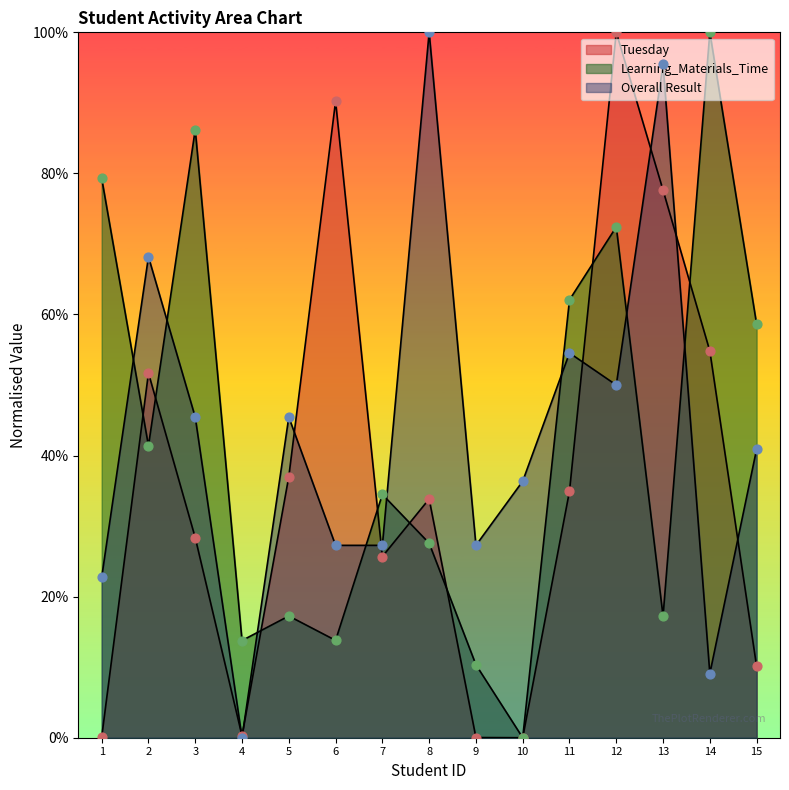

What is the total value across all series at 6?

1.3